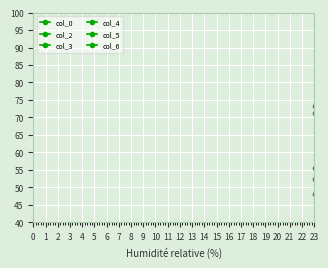

What is the difference between the maximum and minimum values in the col_2 series?

3.7